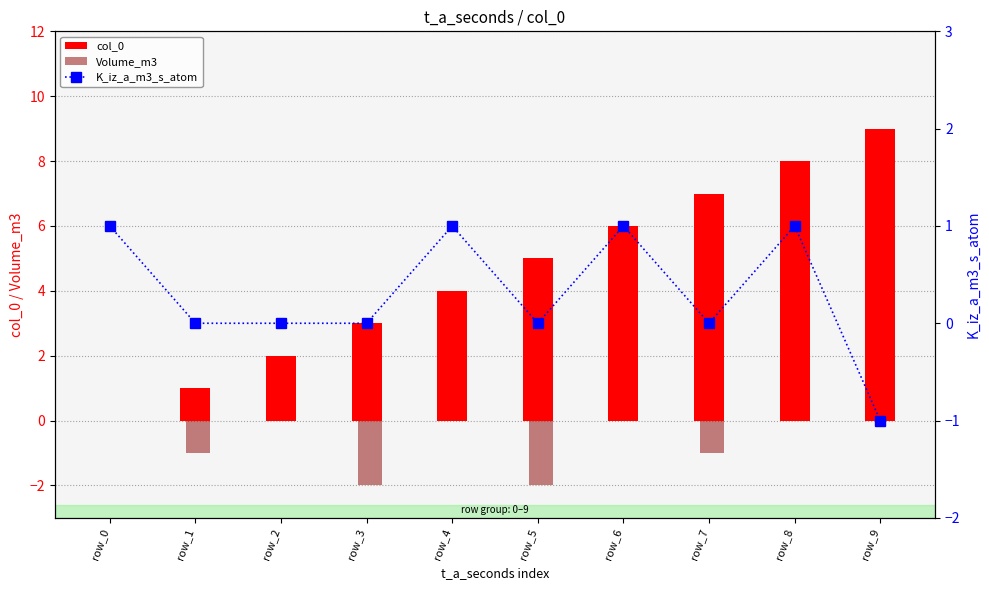

Is the value of K_iz_a_m3_s_atom at row_6 greater than the value of Volume_m3 at row_7?

Yes